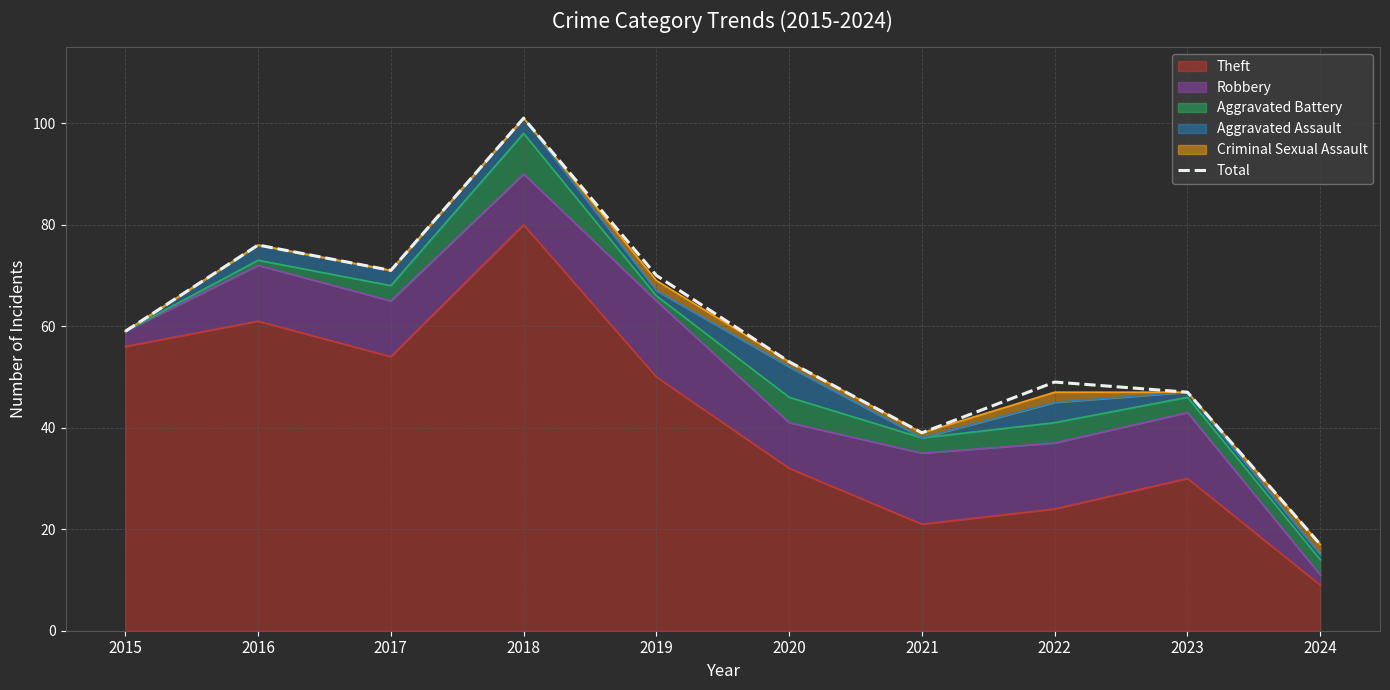

True or false: the data shows 53 at 2020.

True